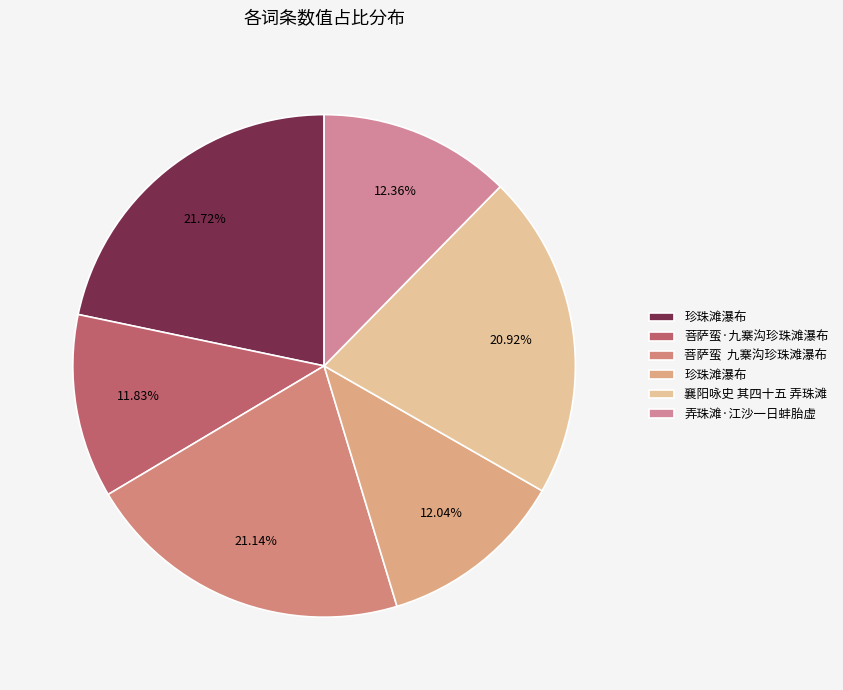

Which category has the biggest portion of the pie?

珍珠滩瀑布